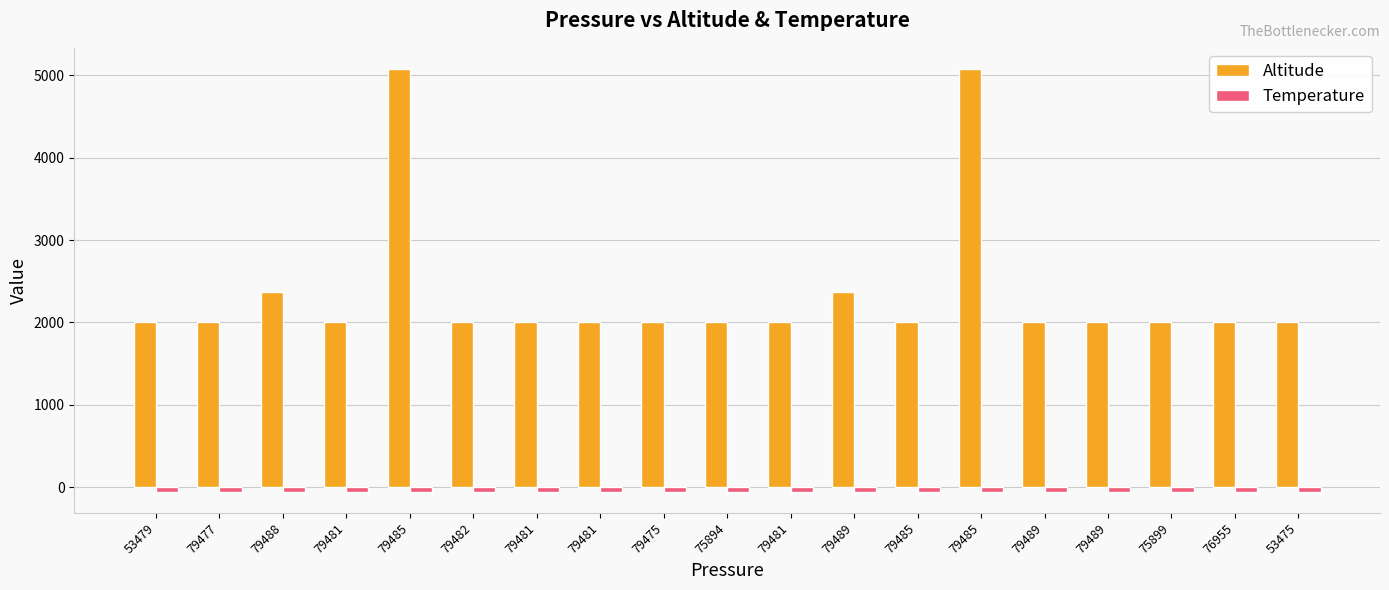

How many series are shown in this chart?

2